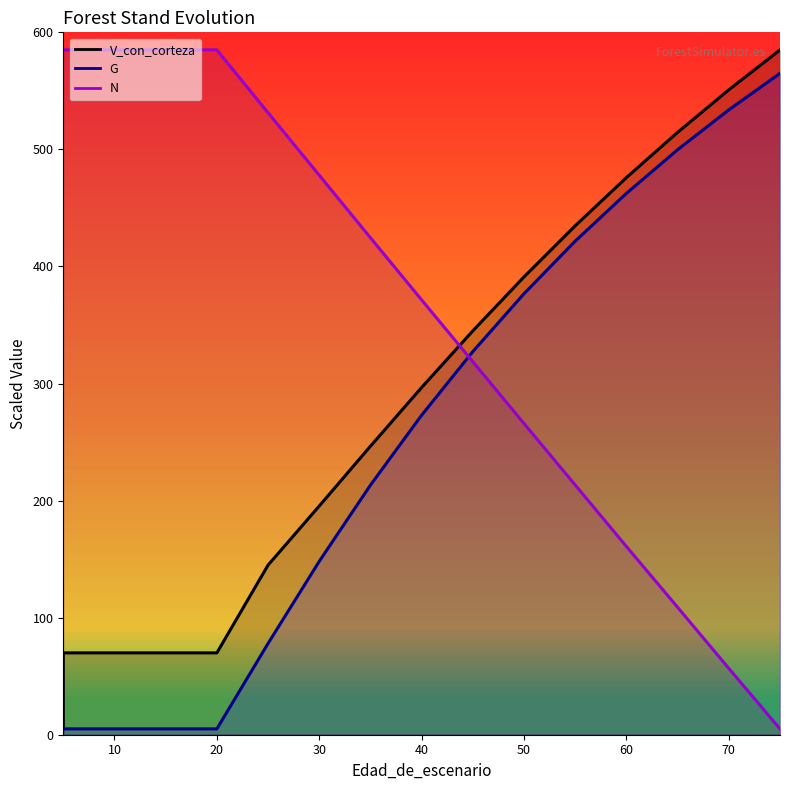

Rank the series by their average value, from highest to lowest.

N, V_con_corteza, G